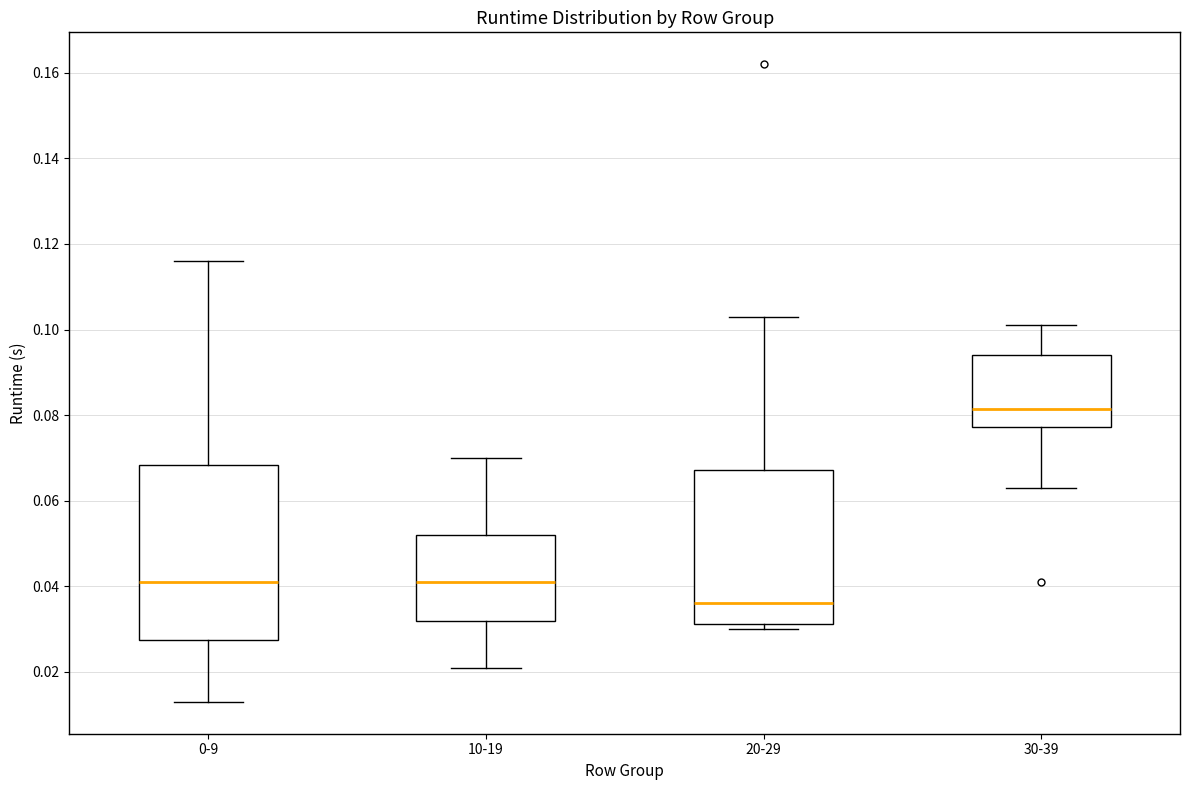

Which box's median line is the lowest?

20-29